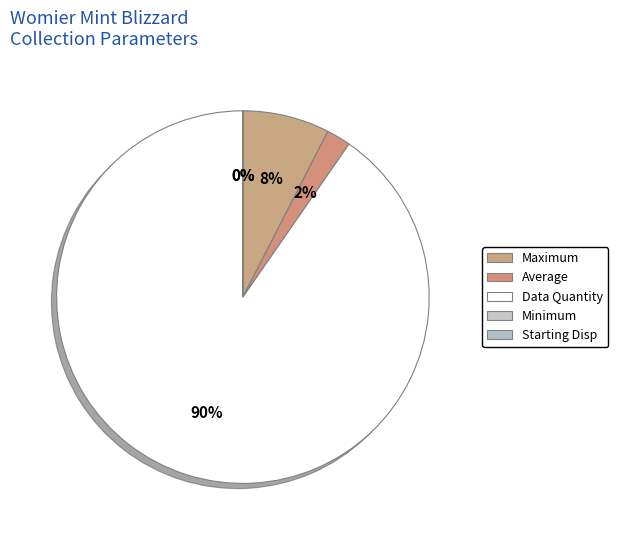

To the nearest percent, what is the combined percentage of Minimum and Maximum?

8%